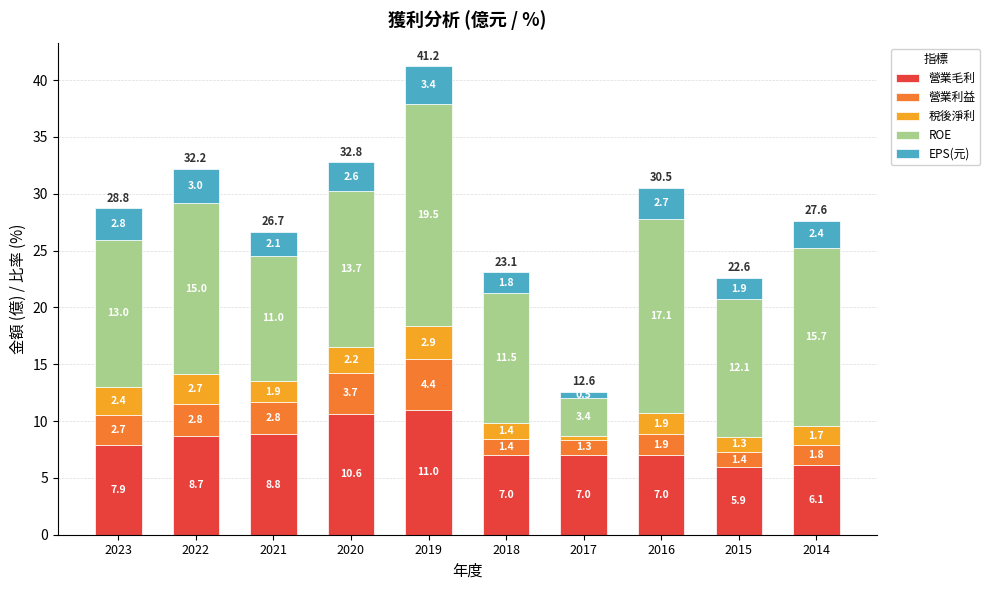

What is the highest value of the 營業毛利 series?

11.0